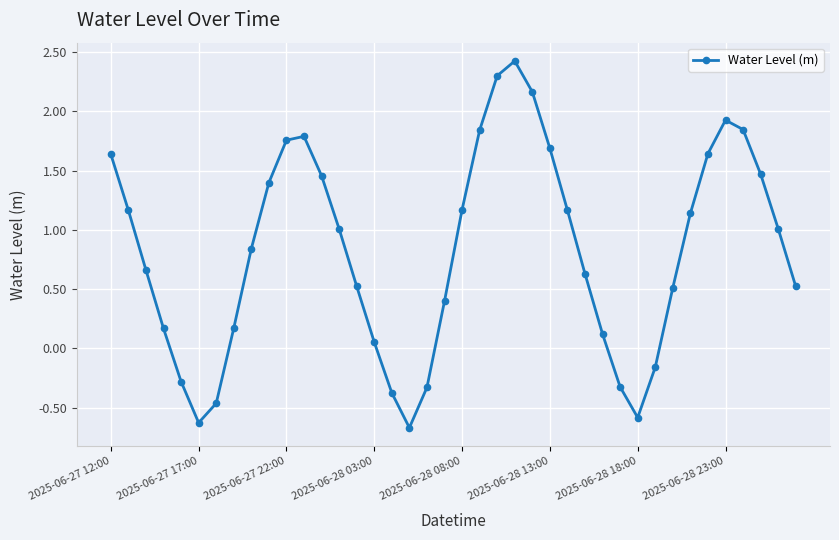

True or false: there are more than 0 points higher than both neighbors.

True